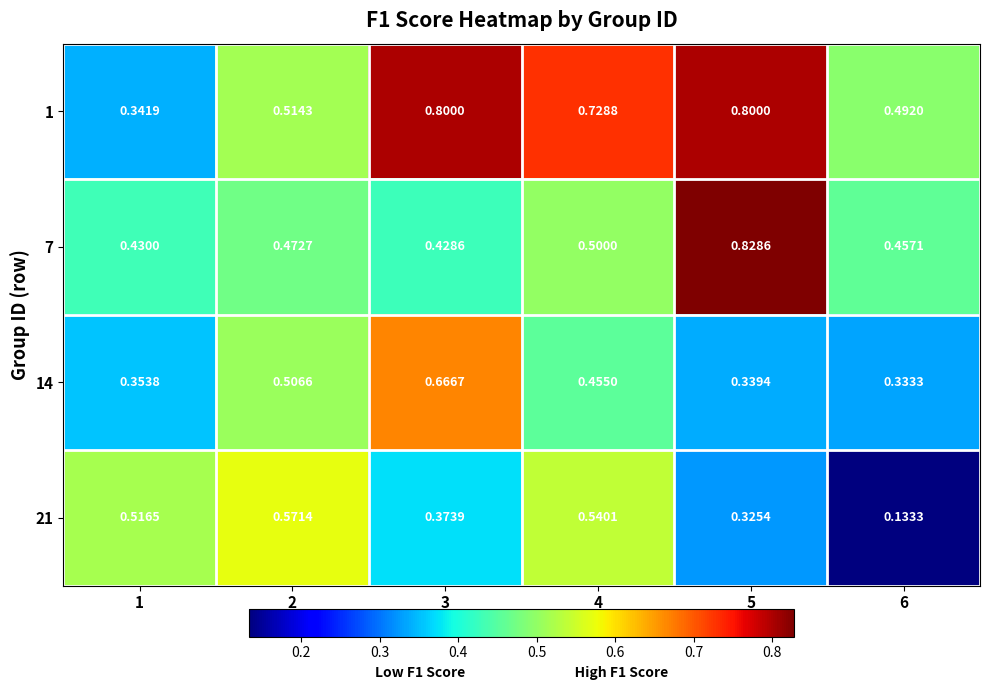

Is the value of 1 at 1 greater than the value of 21 at 4?

No